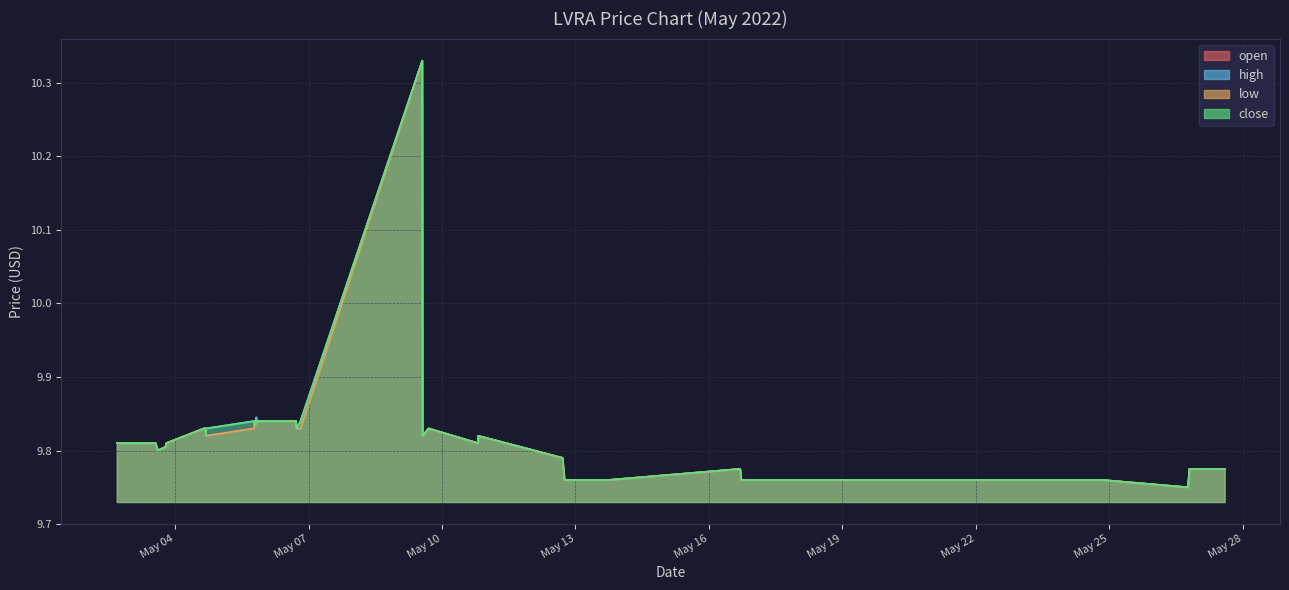

The close series shows 13.4 at 2022-05-05 18:50. True or false?

False